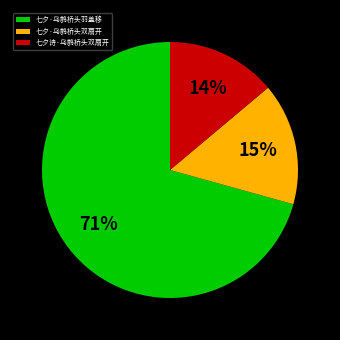

Which slice represents more than half of the pie?

七夕·乌鹊桥头羽盖移